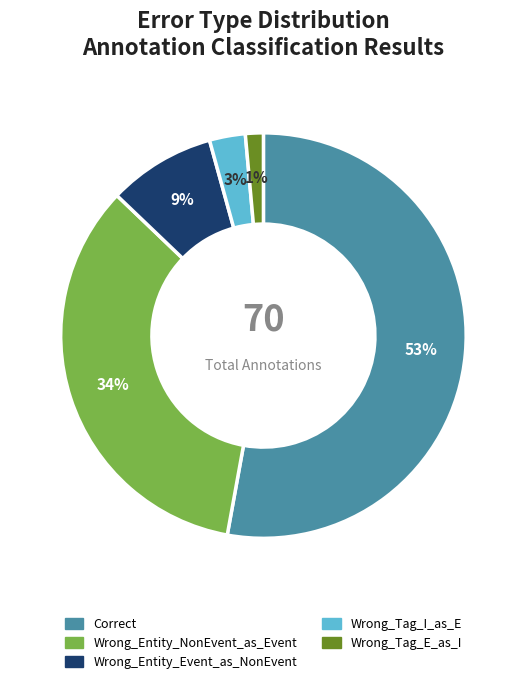

Rank the categories by value from highest to lowest.

Correct, Wrong_Entity_NonEvent_as_Event, Wrong_Entity_Event_as_NonEvent, Wrong_Tag_I_as_E, Wrong_Tag_E_as_I